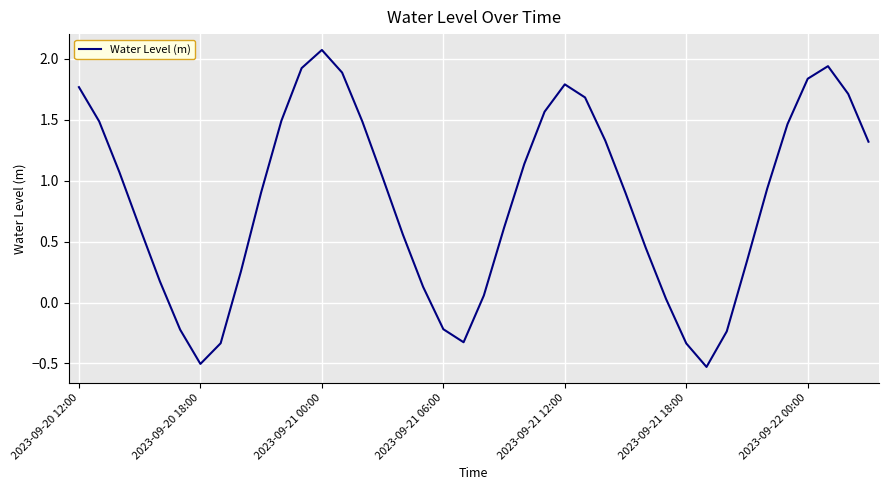

What is the minimum value shown in the chart?

-0.5